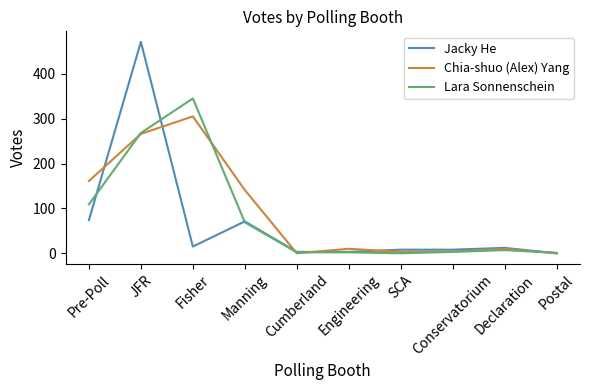

True or false: Jacky He and Chia-shuo (Alex) Yang intersect in this chart.

True